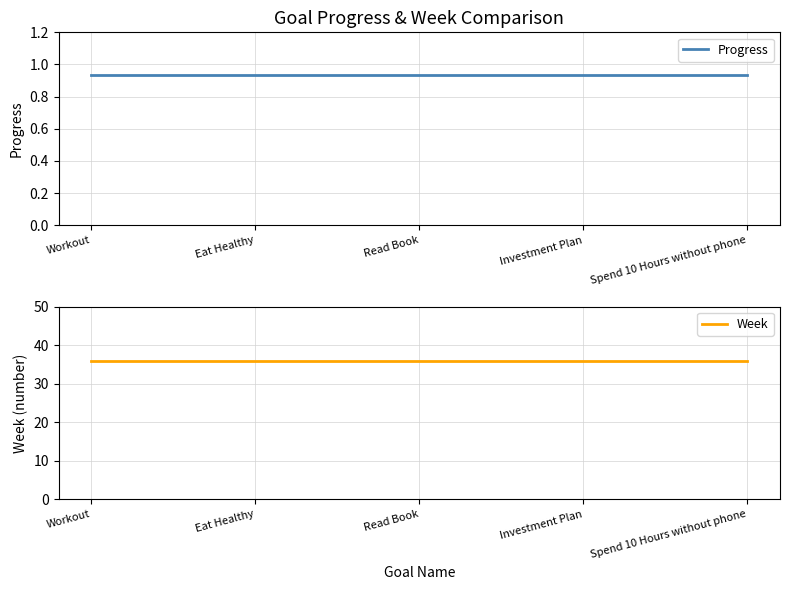

Which series has the widest spread of values?

Progress